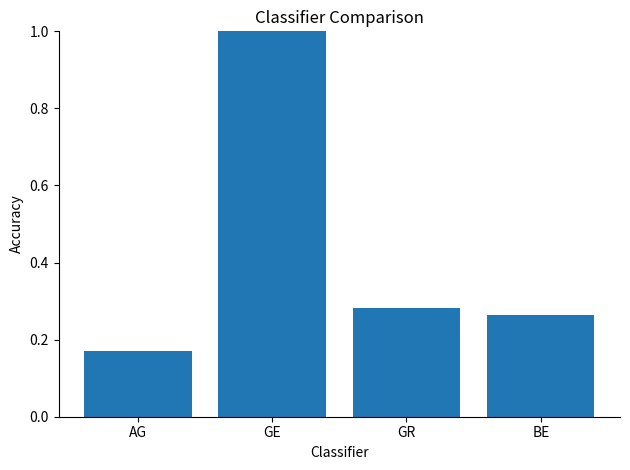

What is the label of the 4th bar from the left?

BE